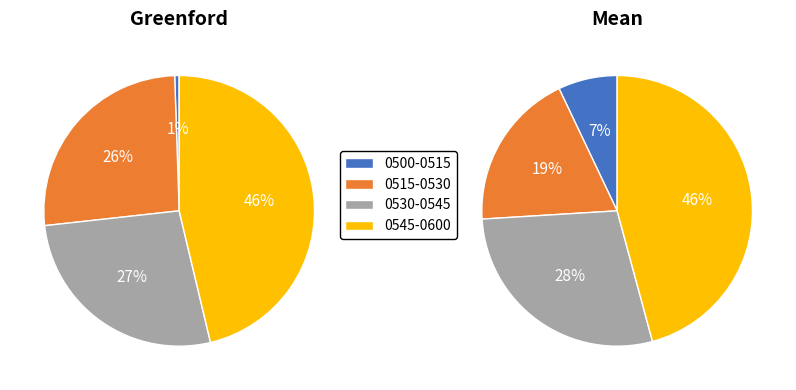

Count the number of slices in the pie.

8